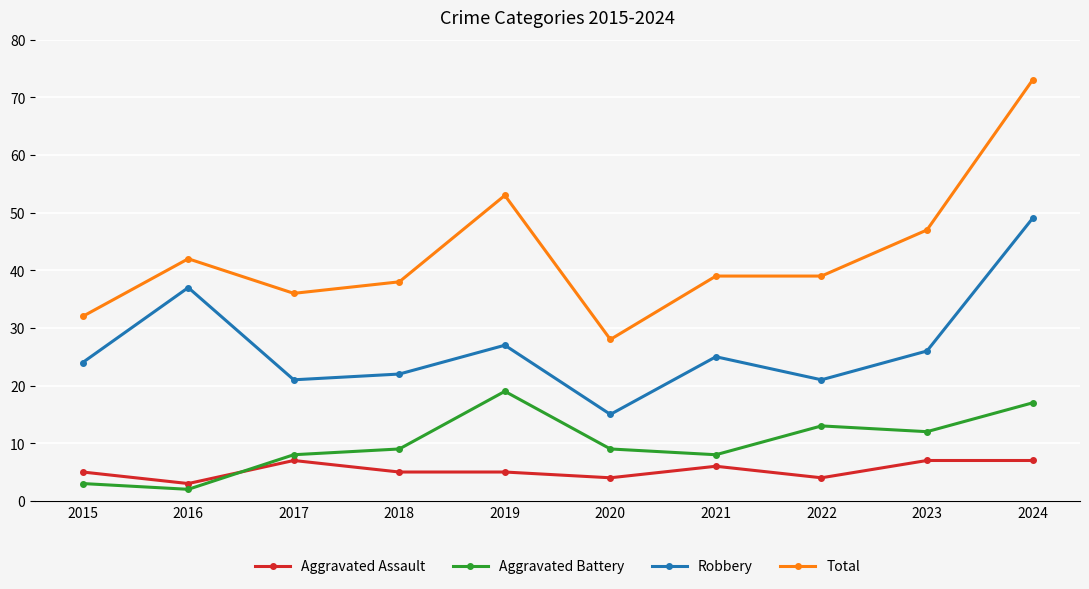

The Aggravated Battery series shows 2 at 2016. True or false?

True